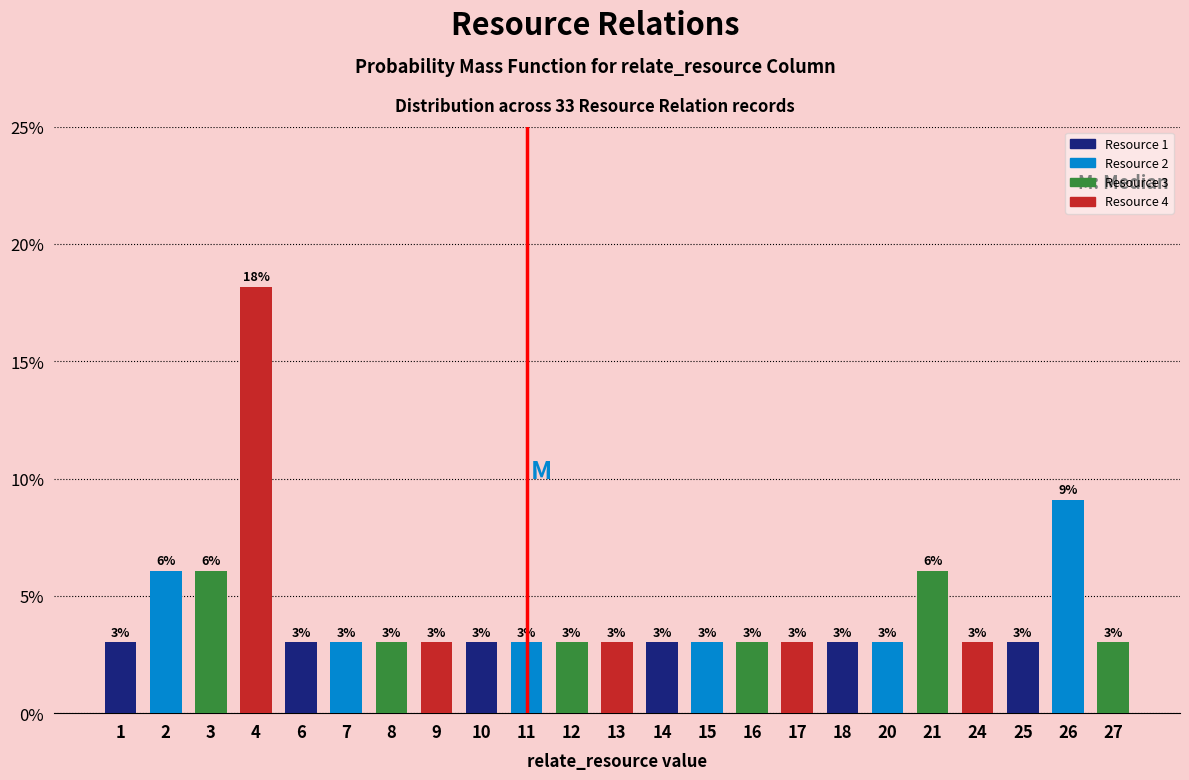

What is the smallest value displayed?

3.0